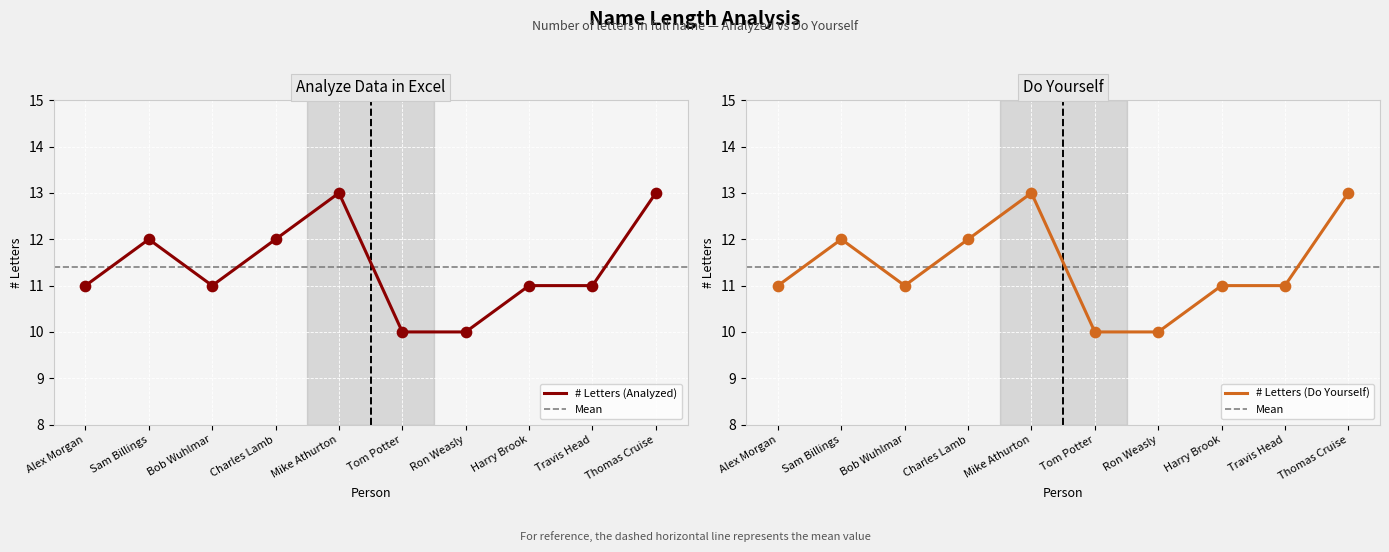

At which category is the sum across all series the highest?

Mike Athurton